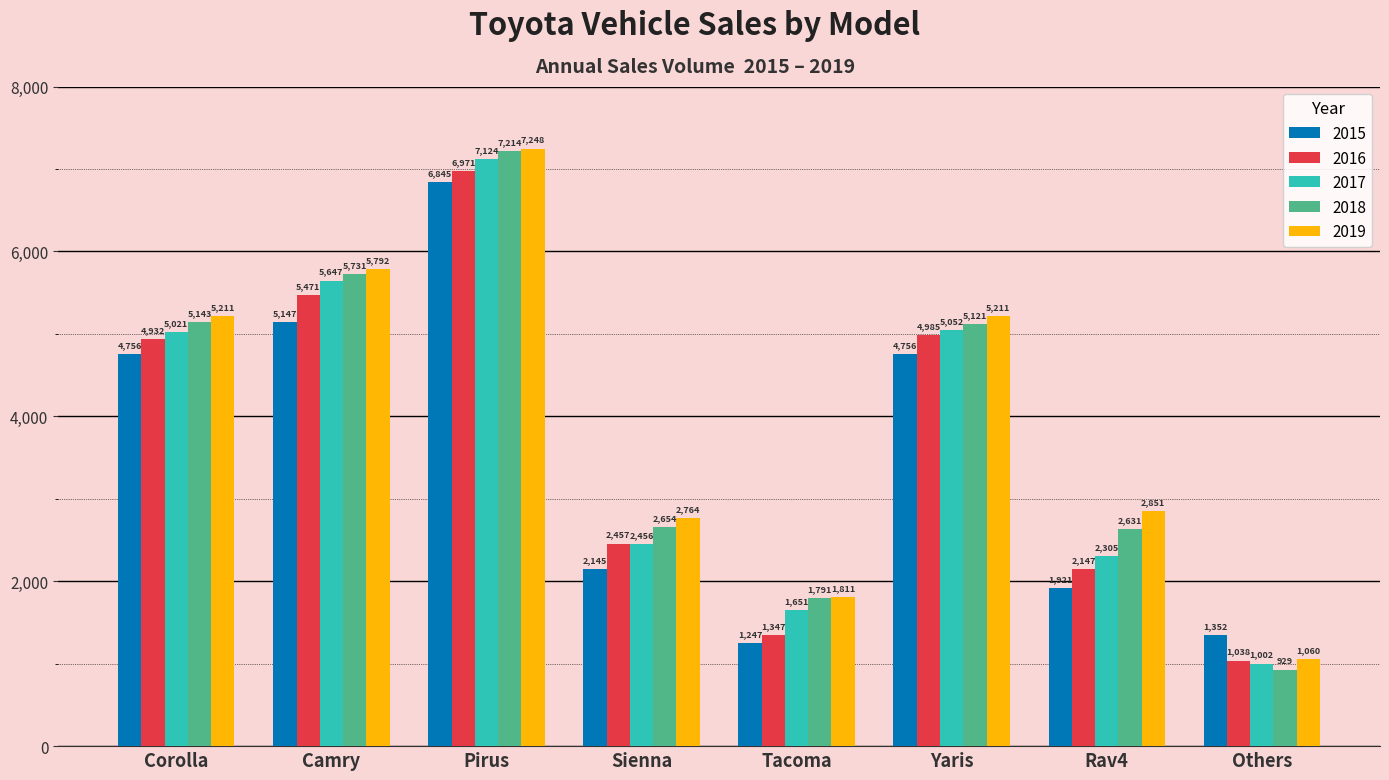

What value does the 2019 series have at Rav4?

2851